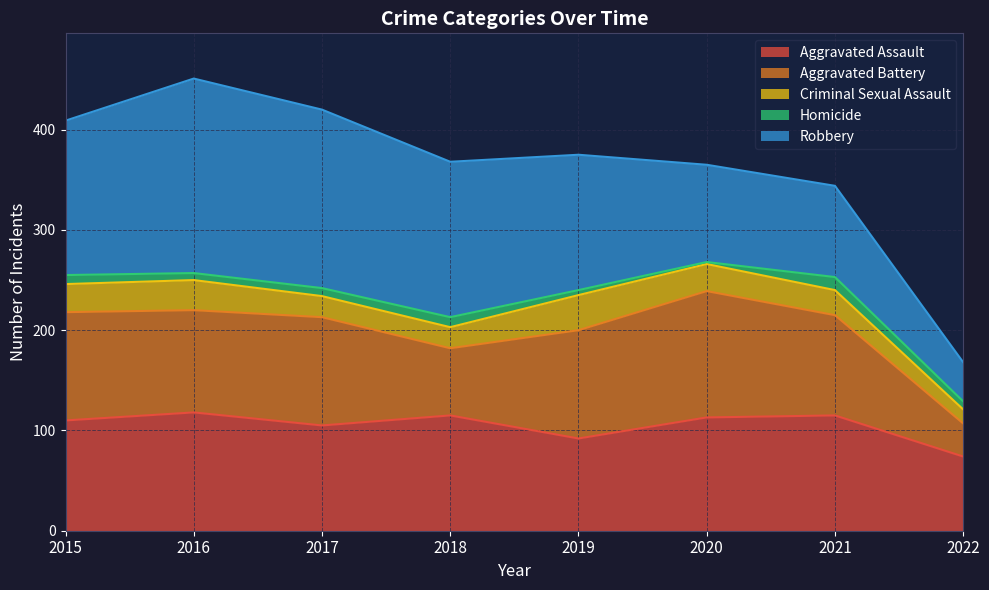

What is the average value of the Robbery series?

130